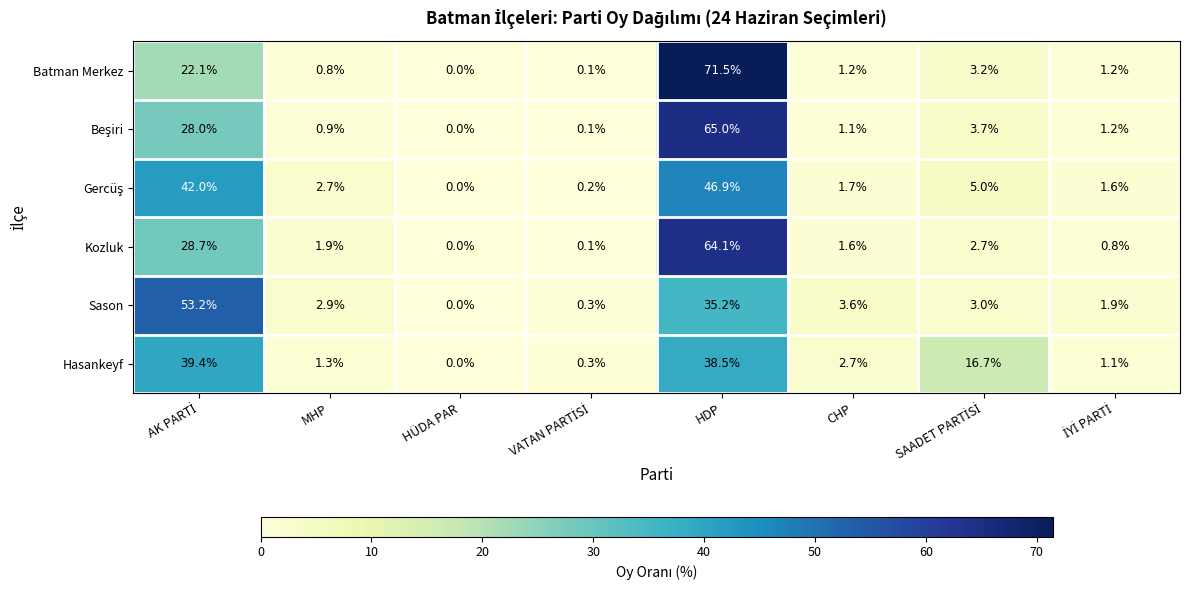

What is the sum of all Batman Merkez values?

100.1